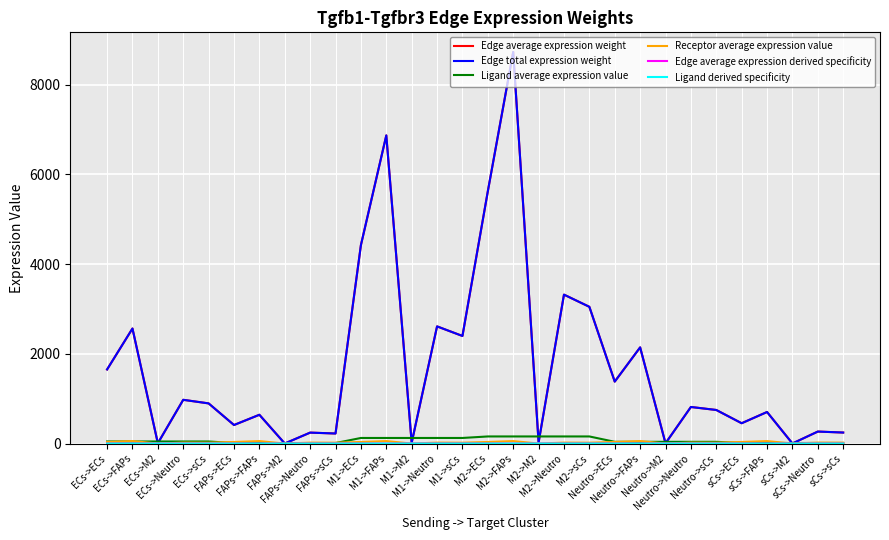

The Edge average expression weight series shows 3048.2 at M2->sCs. True or false?

True